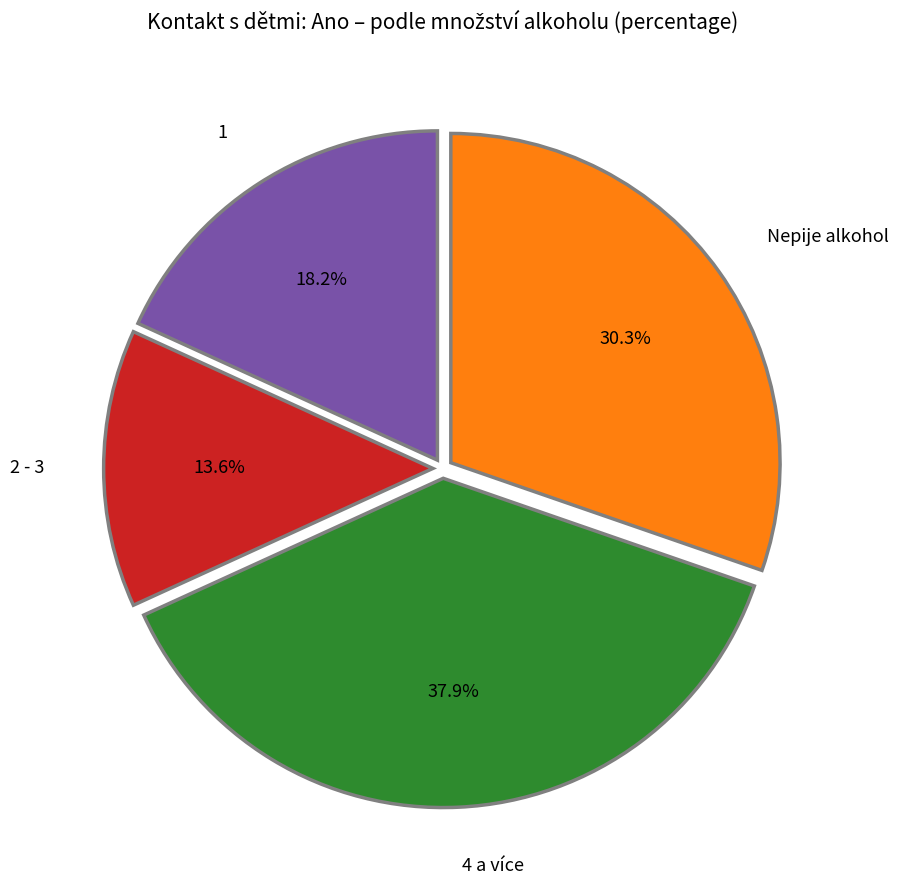

To the nearest percent, what percentage of the pie is 4 a více?

38%